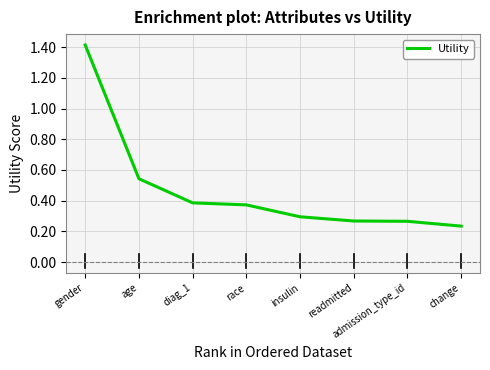

How many values are between 0 and 1?

7